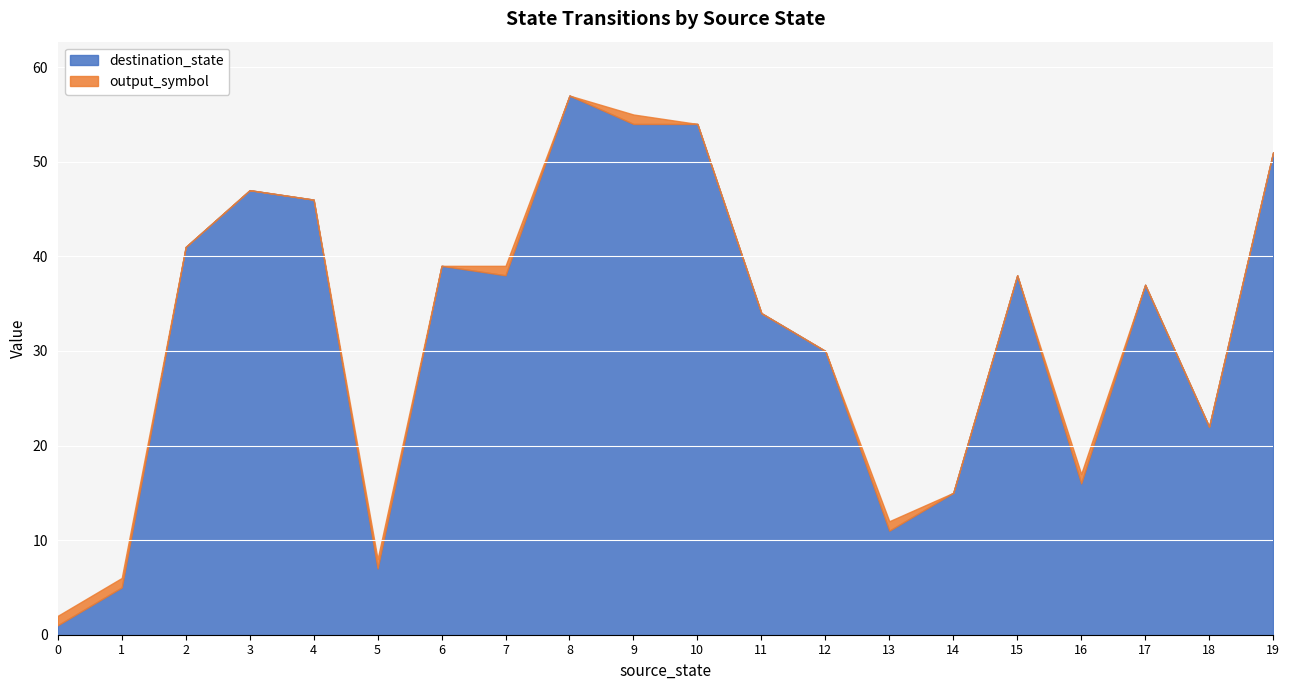

Which category has the highest value in the destination_state series?

8